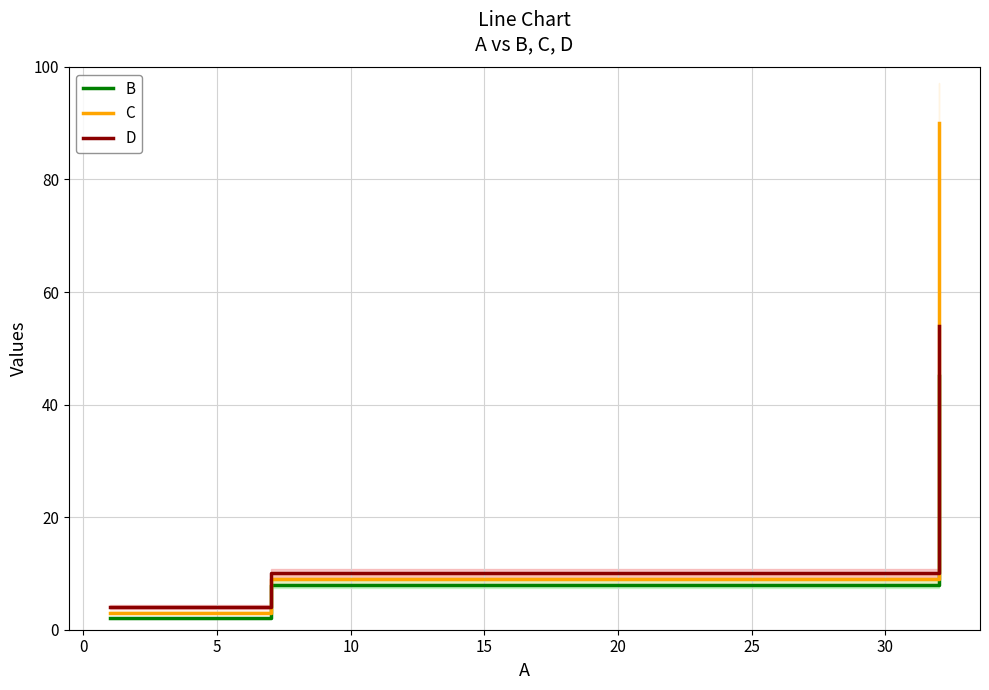

What is the maximum value for B?

45